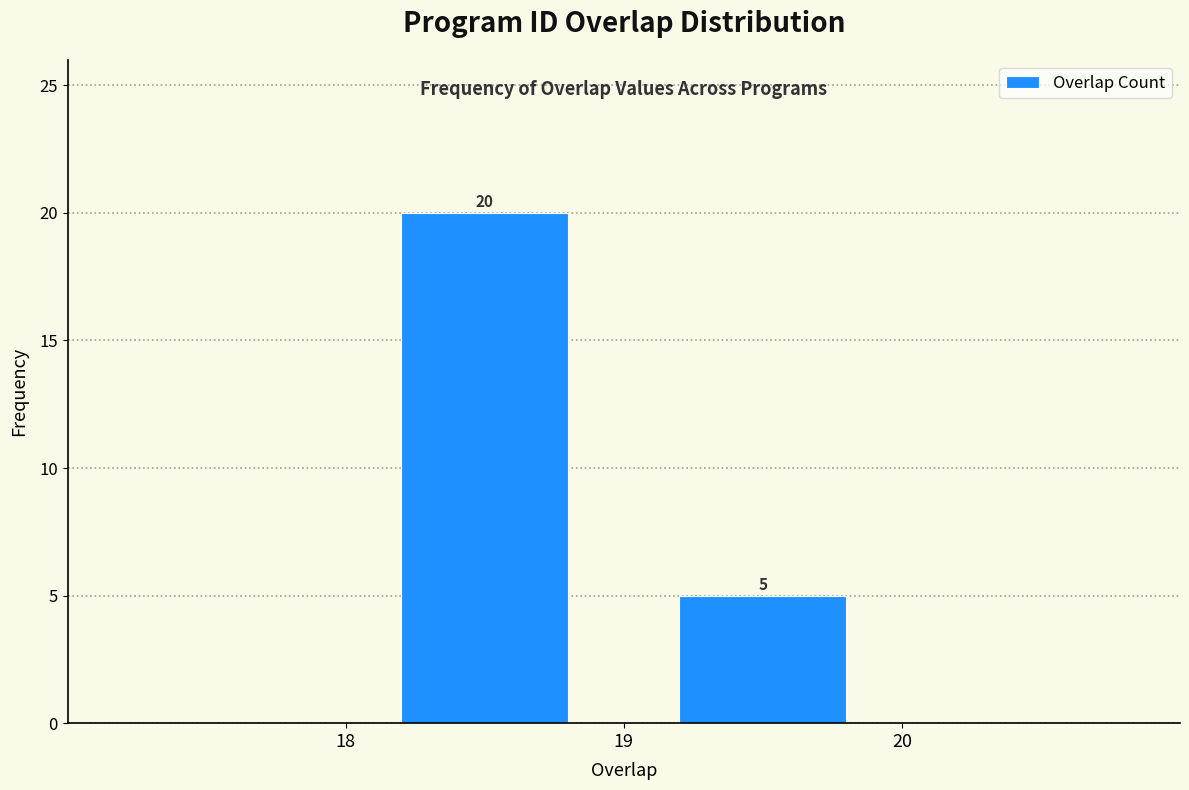

Which range on the x-axis has the tallest bar?

18 to 19